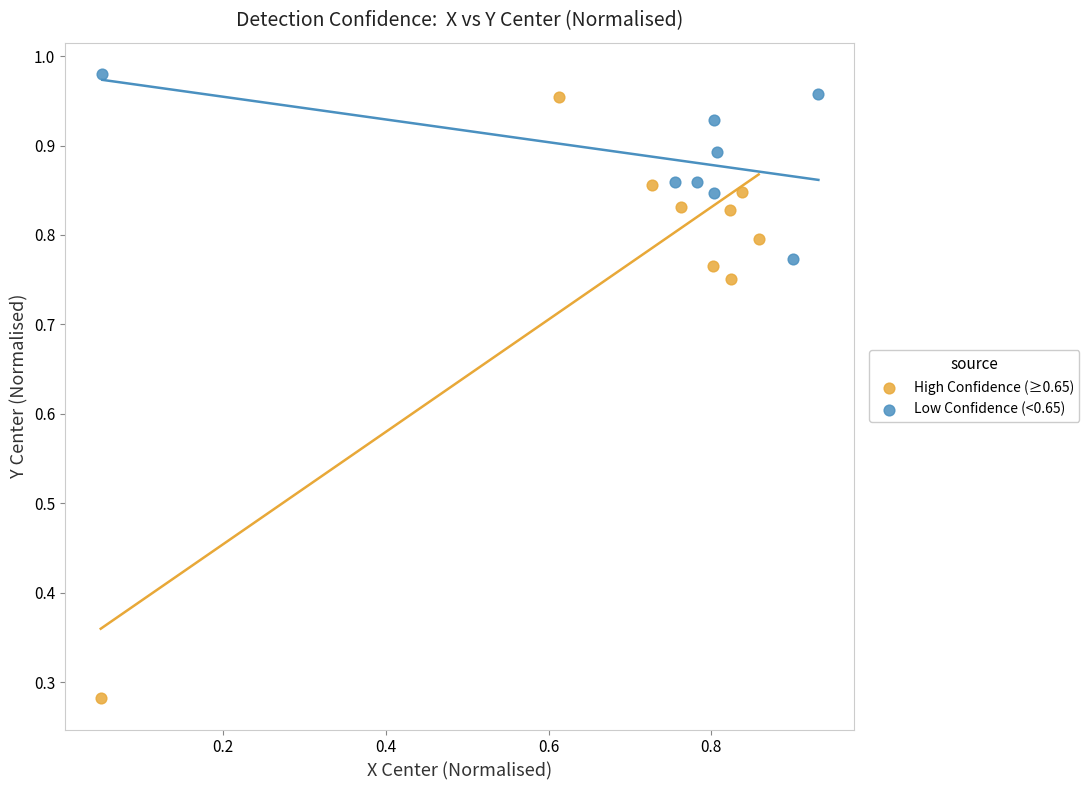

Which series has the widest spread of Y values?

High Confidence (≥0.65)